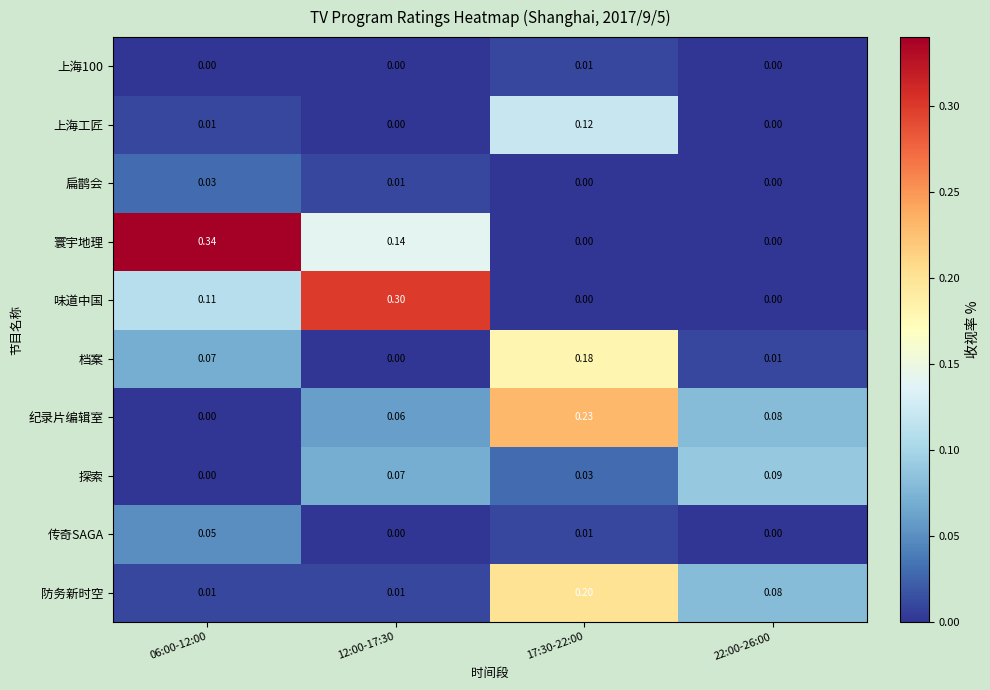

Between 17:30-22:00 and 22:00-26:00, which series saw the biggest shift?

档案